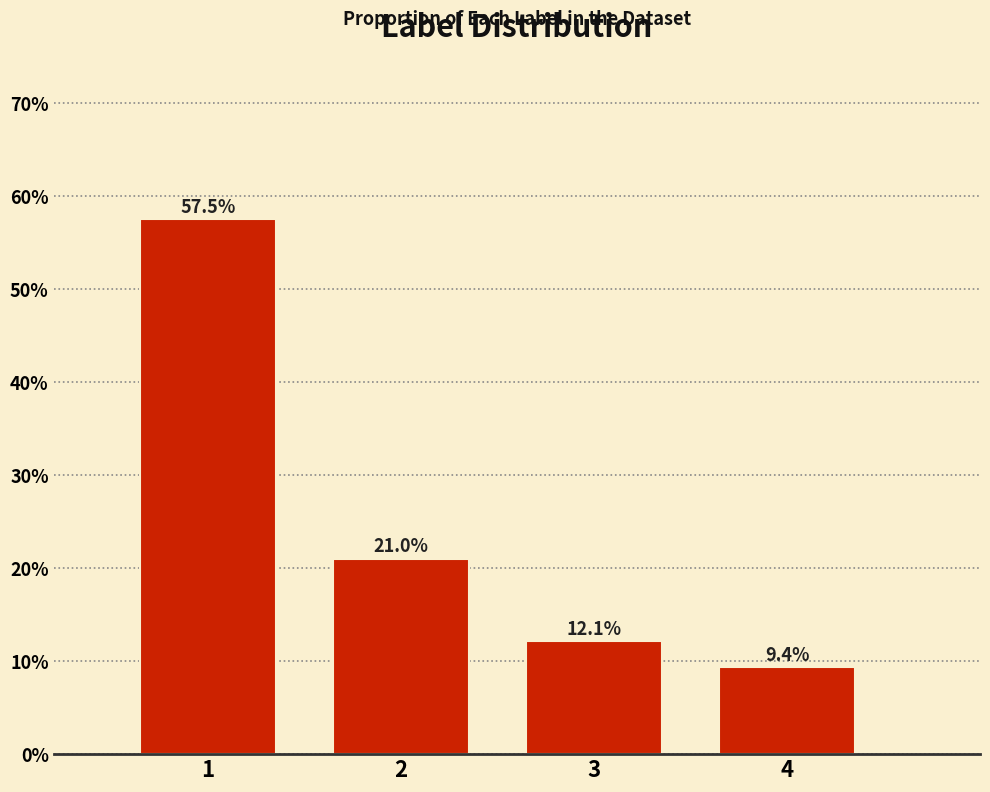

Reading left to right, extract all data points from this chart.

1=57.5	2=21.0	3=12.1	4=9.4